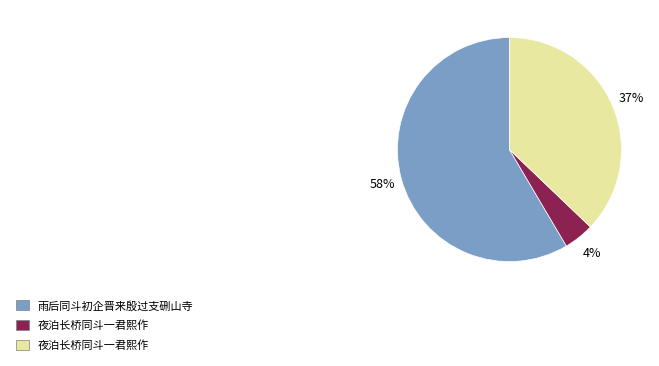

To the nearest percent, what is the average slice percentage?

33%